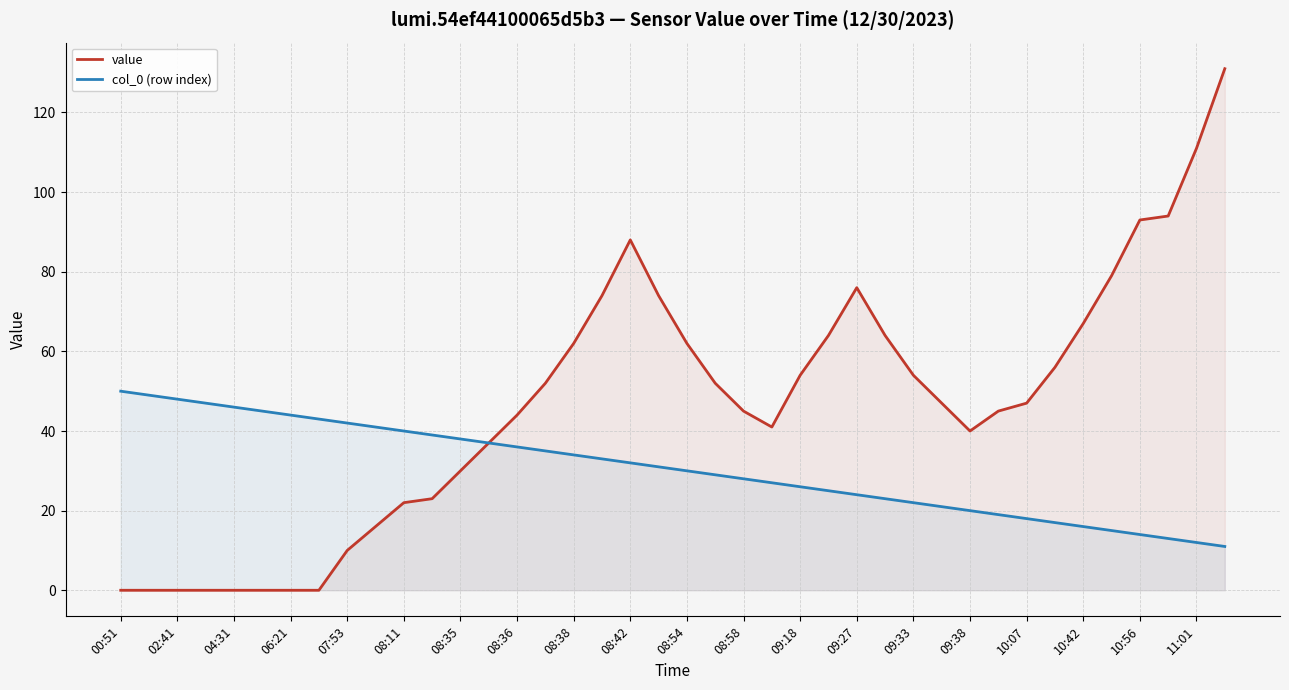

Which category has the lowest value in the col_0 (row index) series?

39